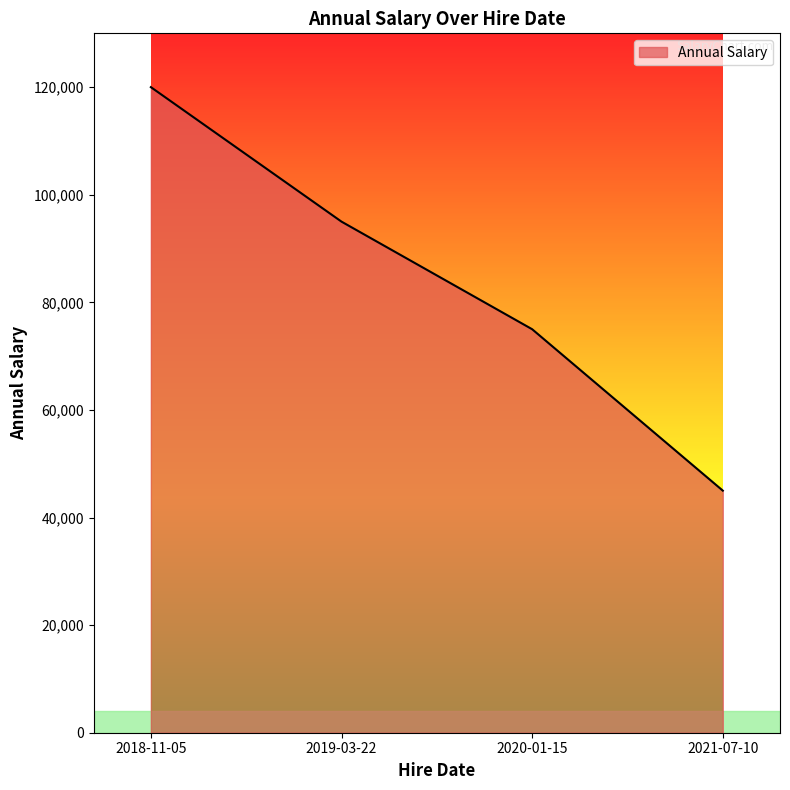

What is the sum of the values at 2020-01-15 and 2019-03-22?

170000